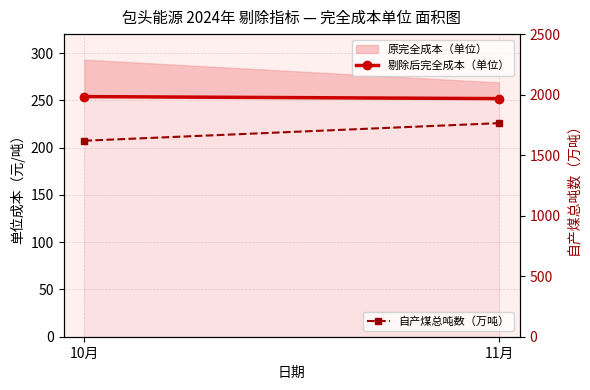

At which label does 自产煤总吨数（万吨） first exceed 1764?

11月